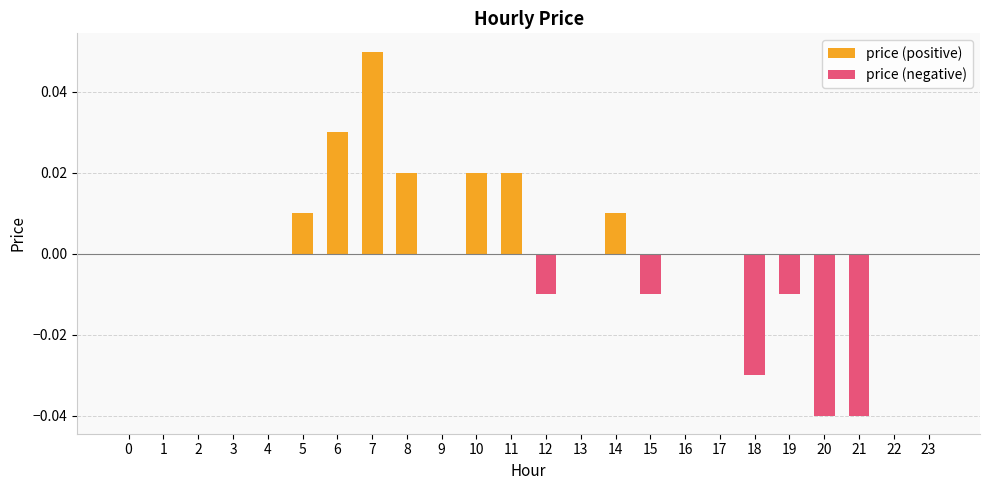

Which label corresponds to the largest value in the chart?

7